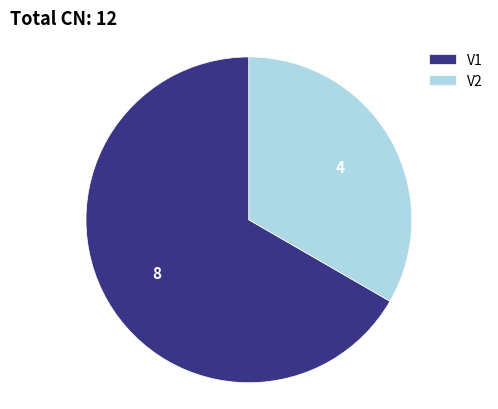

Which slice is the smallest?

V2